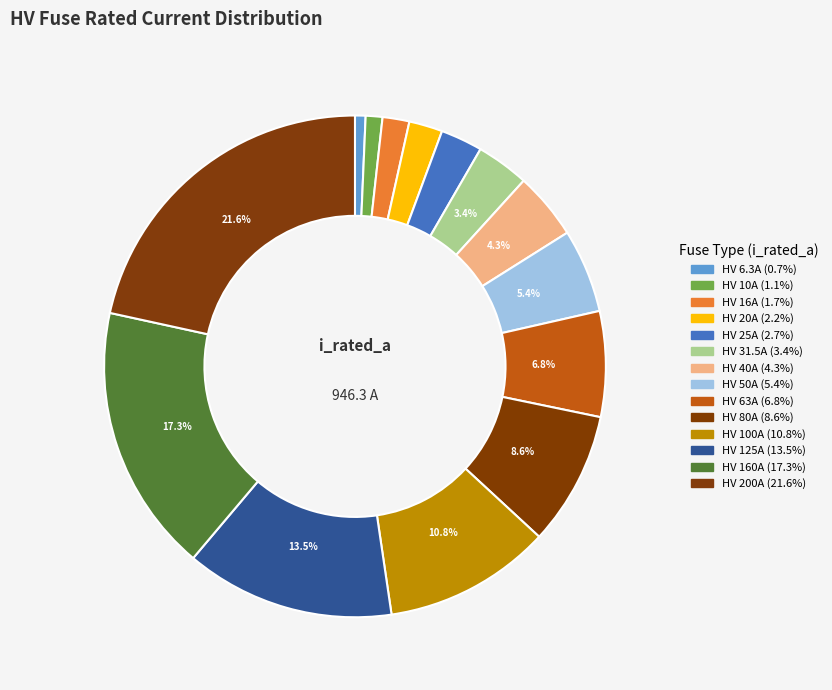

Does any single category account for the majority?

No